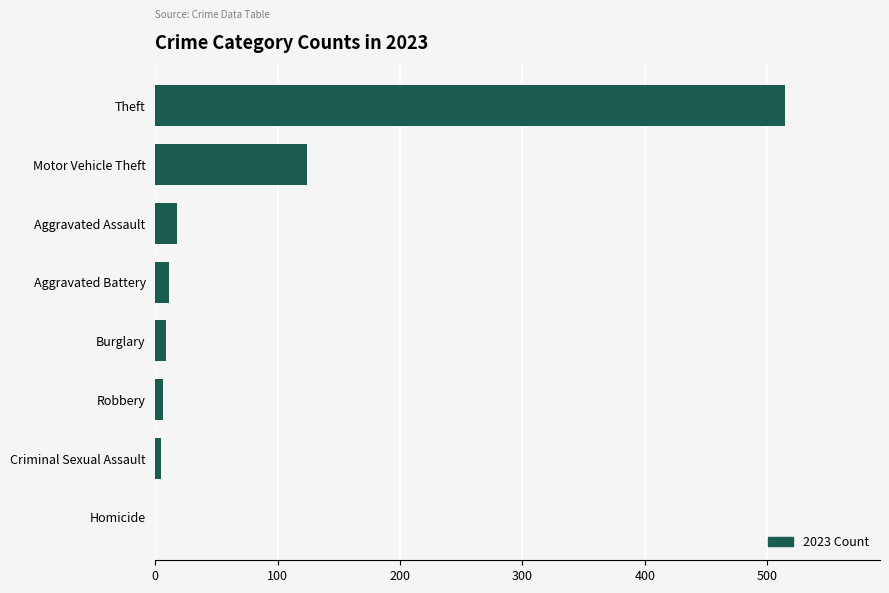

How many categories are shown in the chart?

8